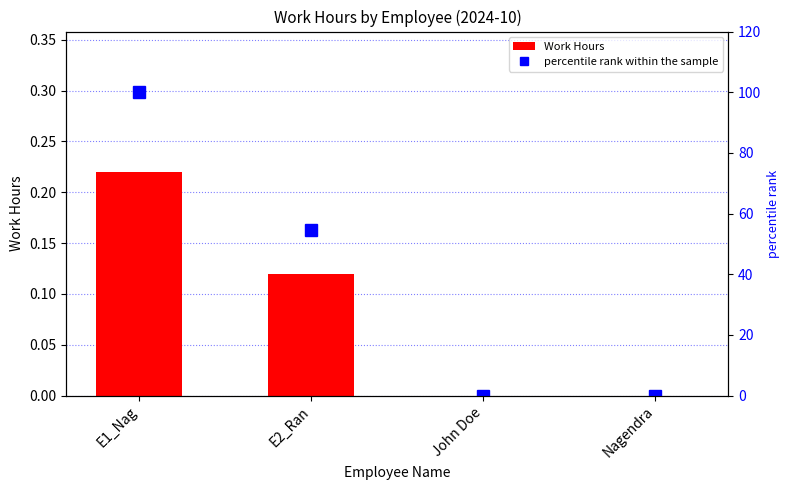

How many Work Hours values are between 0 and 1?

4